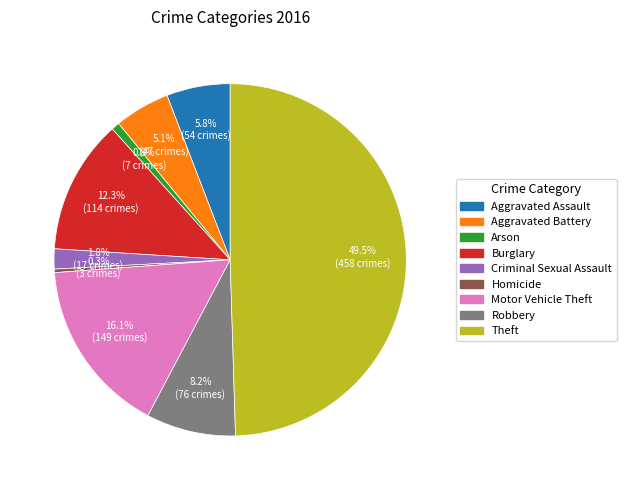

To the nearest percent, what percentage of the pie is Burglary?

12%